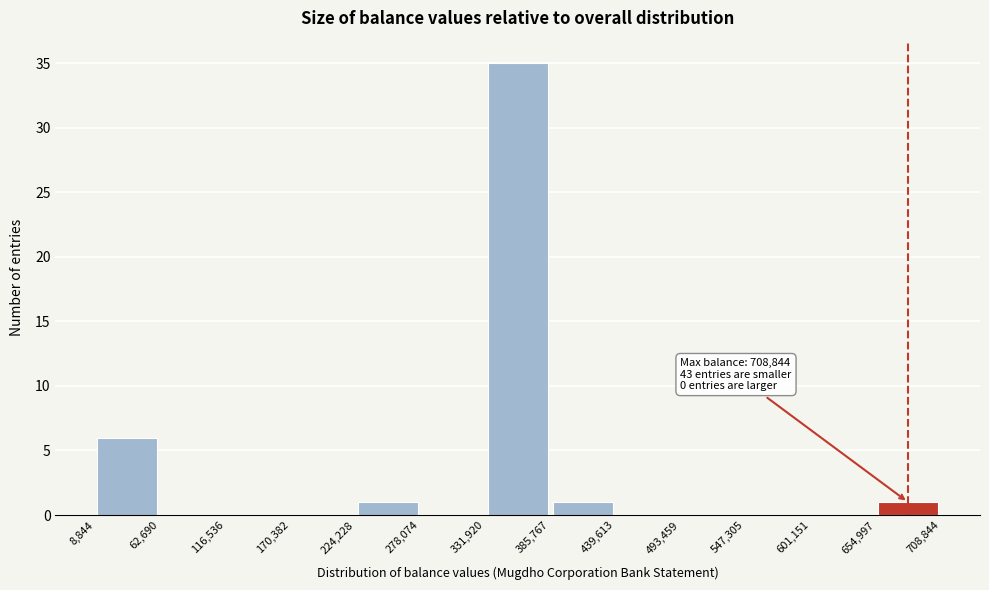

Which range on the x-axis has the tallest bar?

331,920 to 385,767